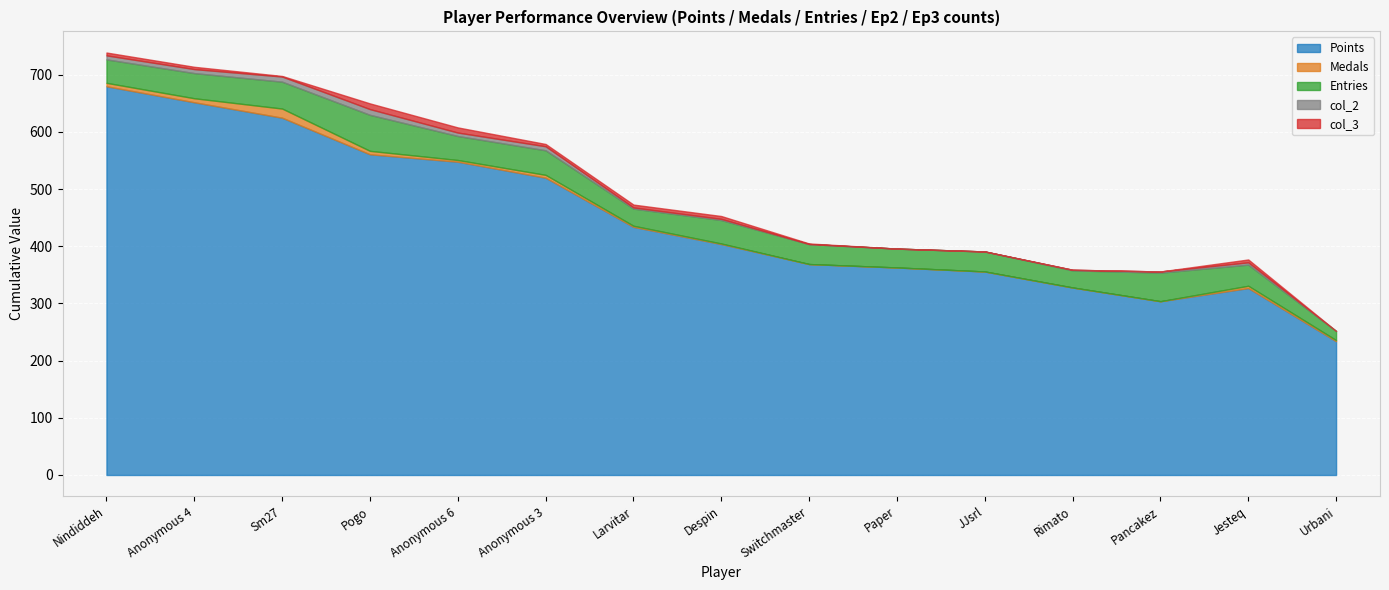

At which category does Entries reach its first local peak?

Pogo